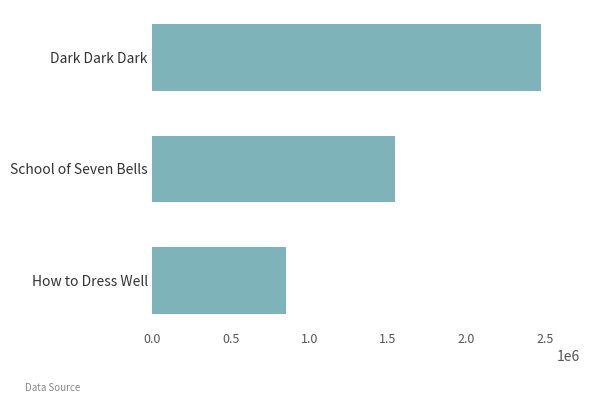

The chart shows a value of 3991494 at Dark Dark Dark. True or false?

False